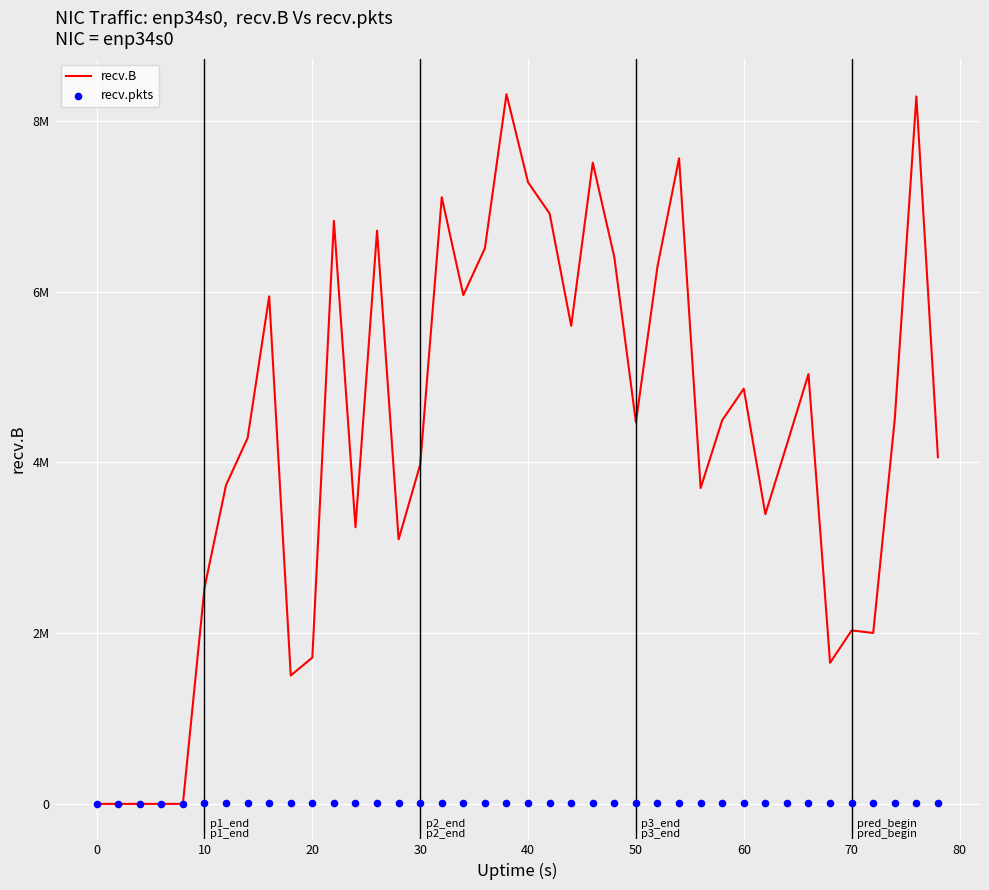

What are all the series names shown in the legend?

recv.B, recv.pkts